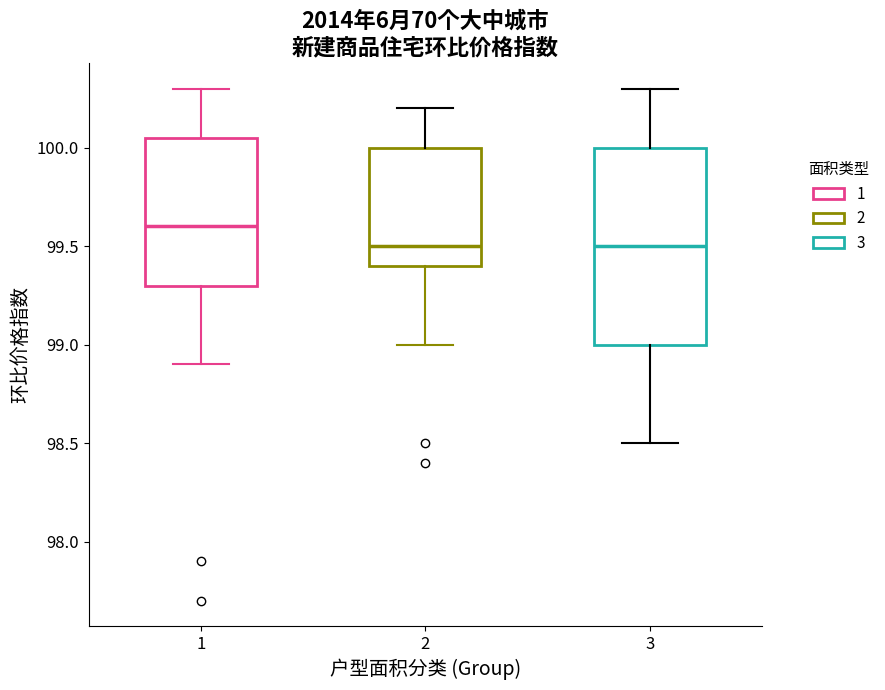

Reading left to right, transcribe this box plot: for each box, give where its median line is, the range the box spans, and where its two whiskers end, as read against the y-axis. The values are not printed on the chart, so give them approximately, as read against the axis.

1: median 99.60, box 99.30 to 100.05, whiskers 98.90 to 100.30
2: median 99.50, box 99.40 to 100.00, whiskers 99.00 to 100.20
3: median 99.50, box 99.00 to 100.00, whiskers 98.50 to 100.30